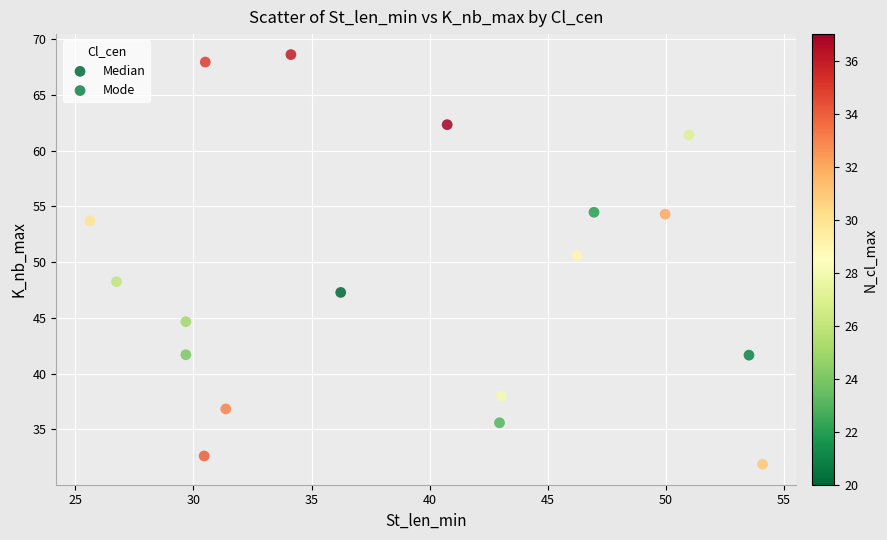

What are all the series names shown in the legend?

Median, Mode